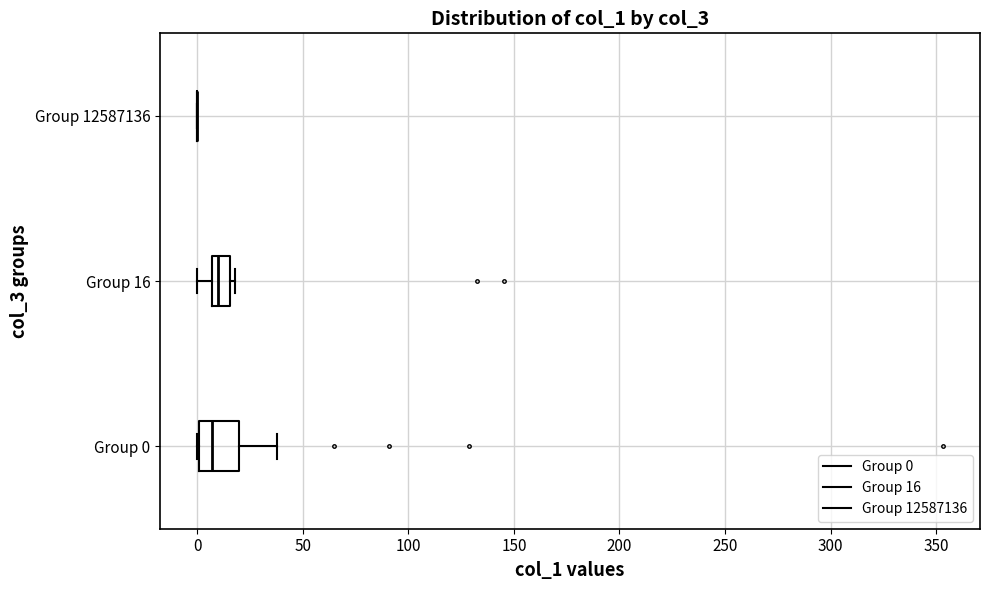

Comparing the boxes themselves (not the whiskers), which one is the widest?

Group 0